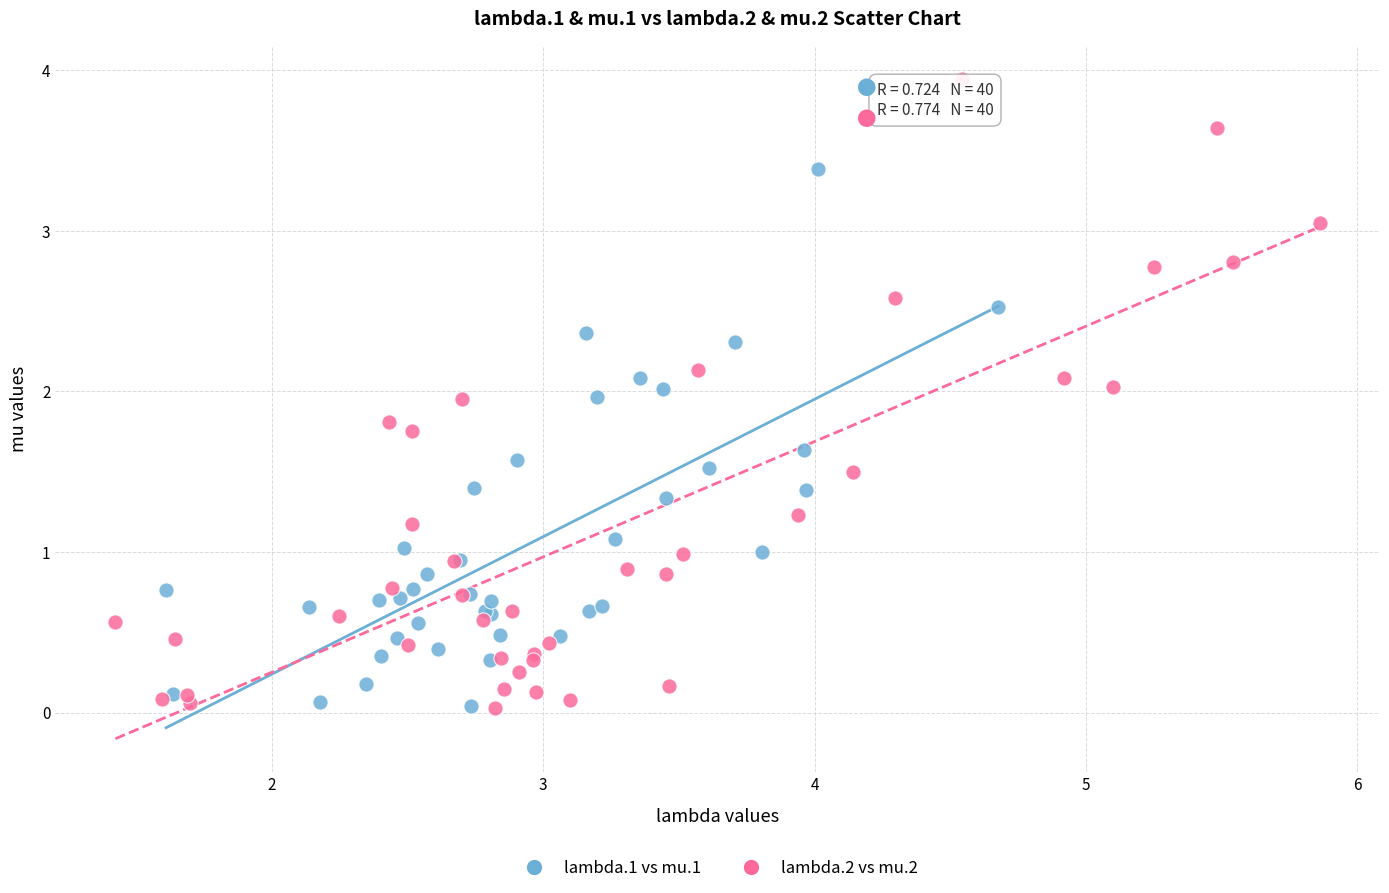

Which series contains the highest Y value?

lambda.2 vs mu.2